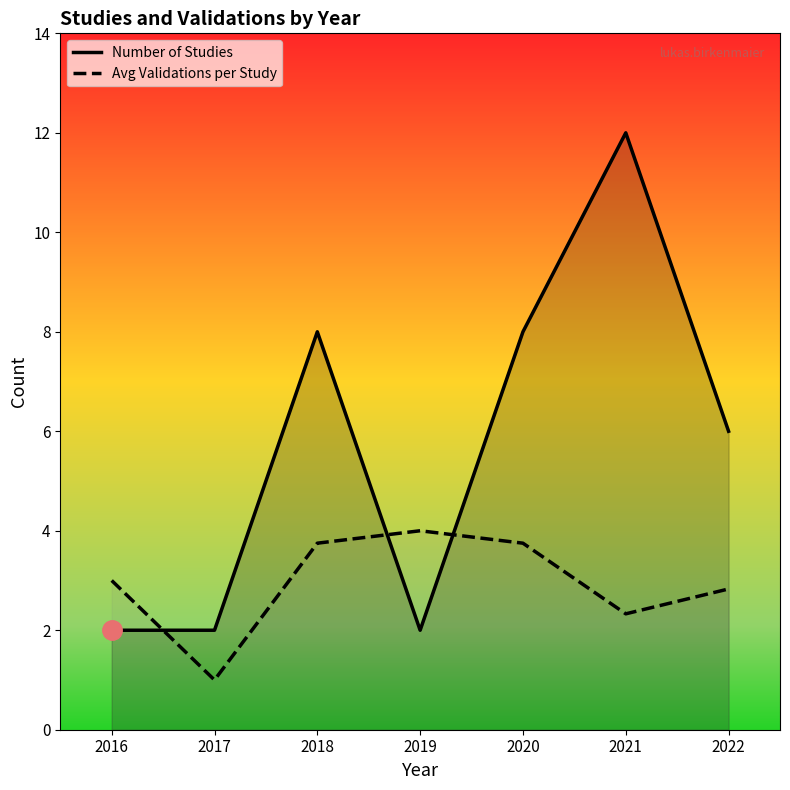

How many interior local valleys does the Number of Studies series have?

1